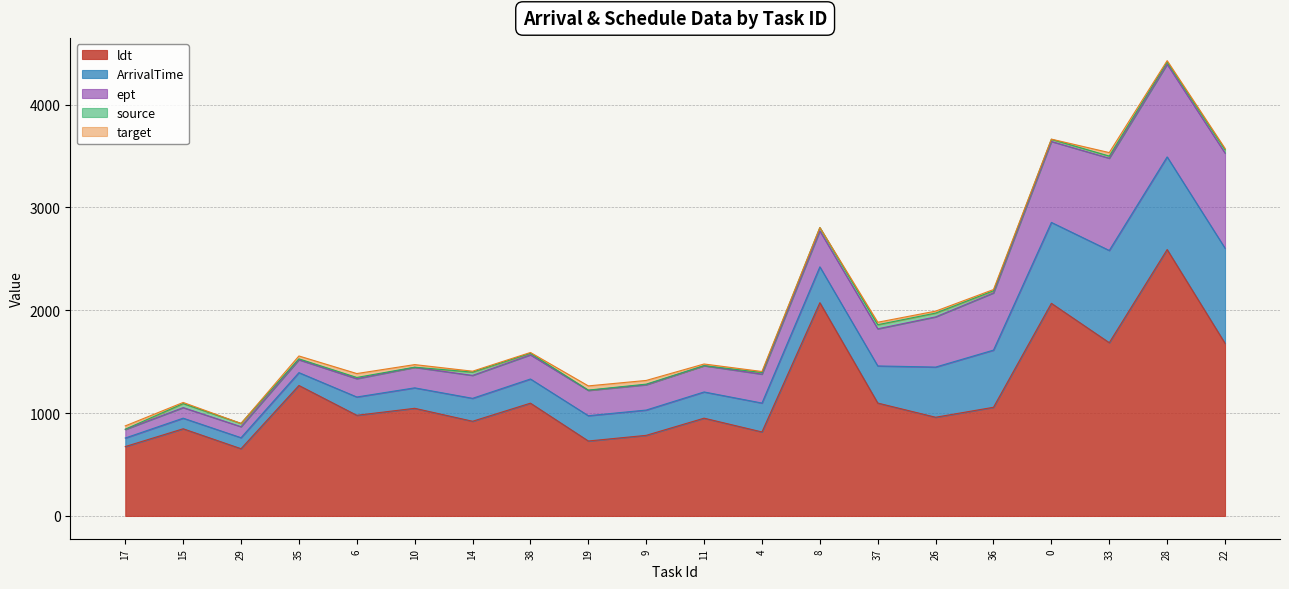

Which has a higher value, 6 or 11?

11